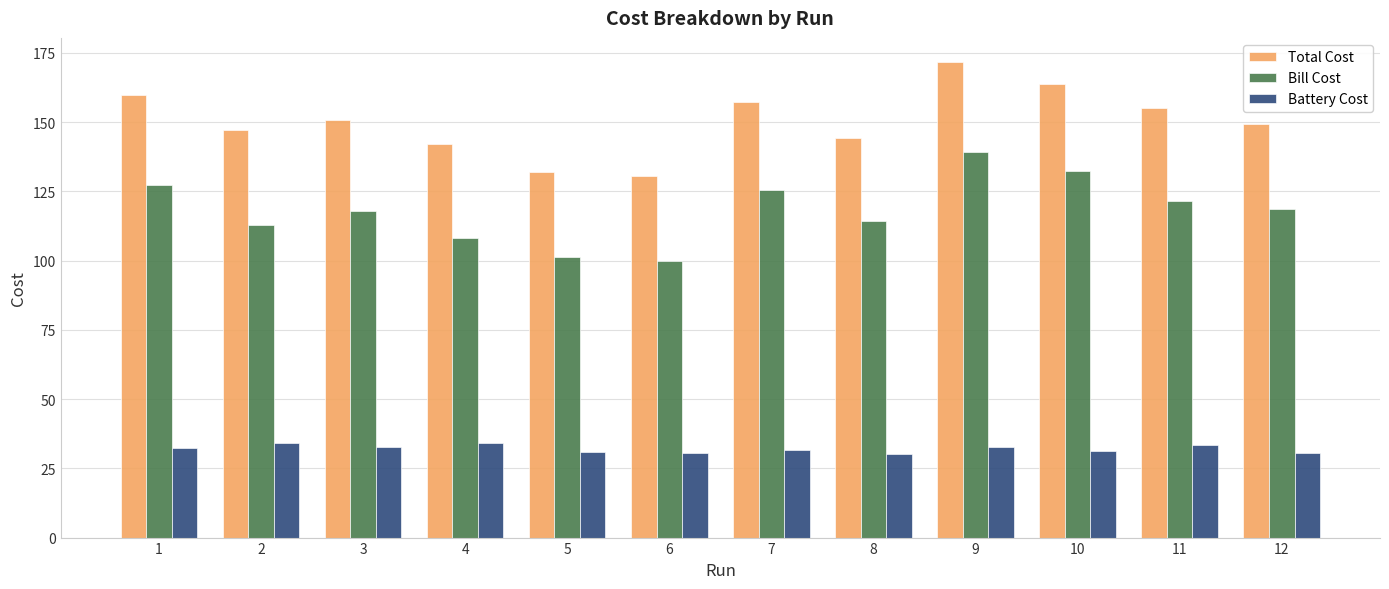

What is the smallest value displayed?

30.1